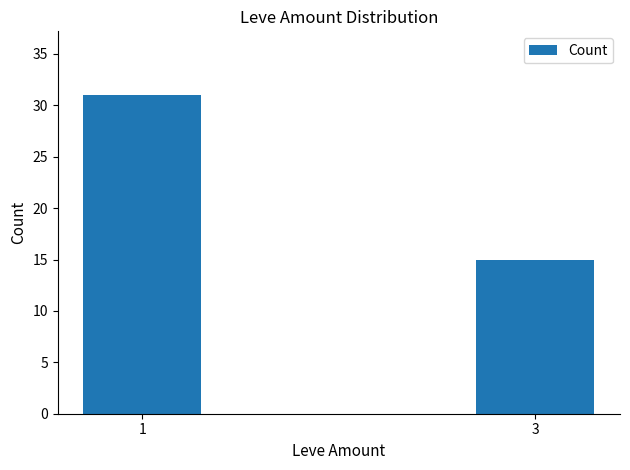

What is the sum of all values?

46